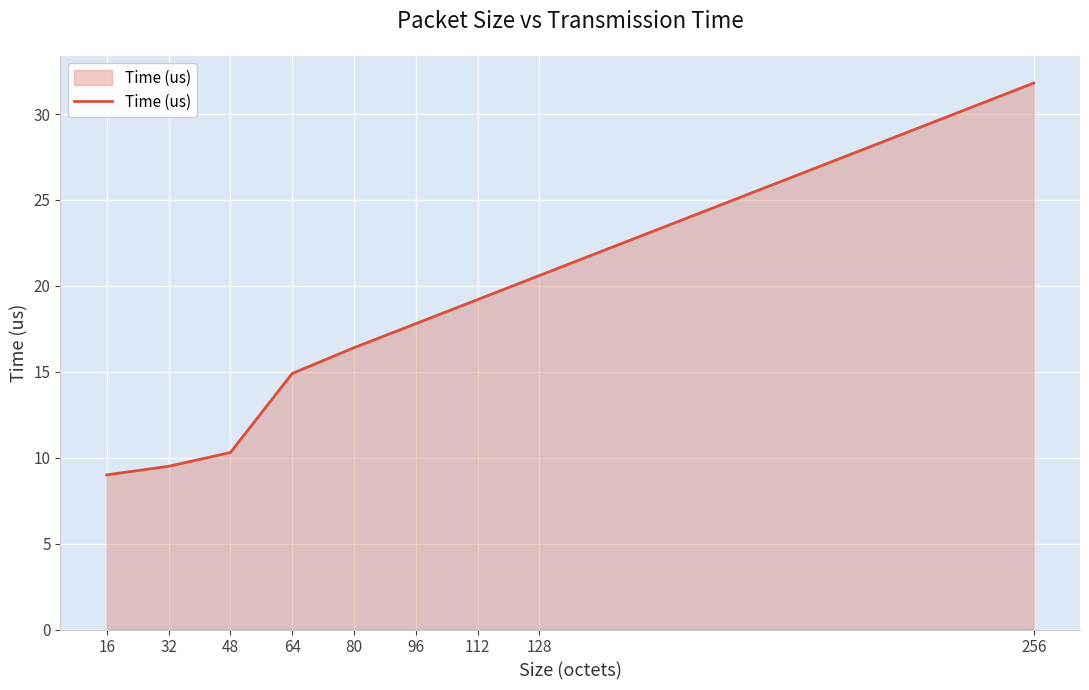

Where does the data first go above 16?

80